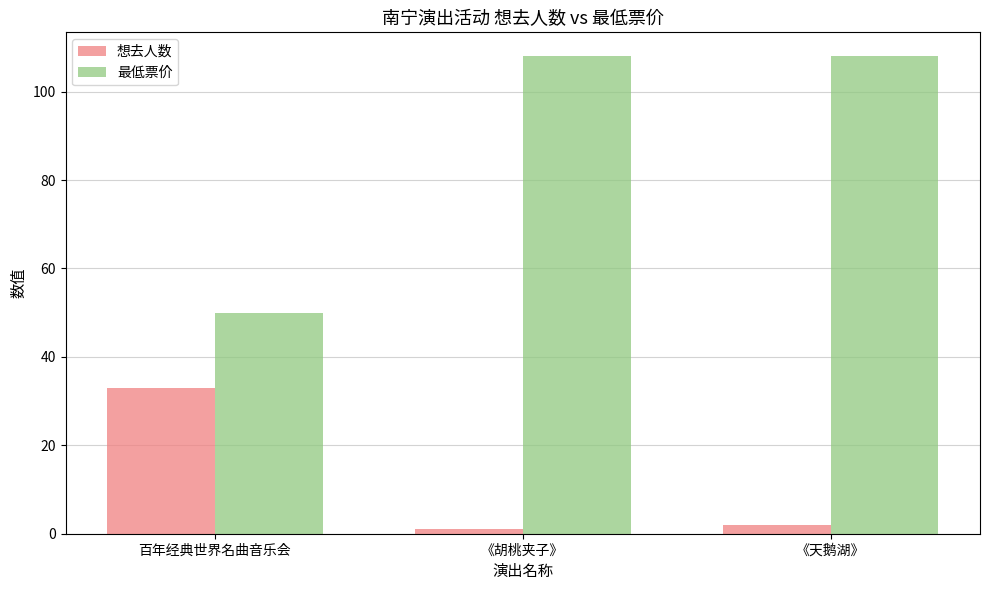

What is the sum of the 想去人数 values at 《天鹅湖》 and 百年经典世界名曲音乐会?

35